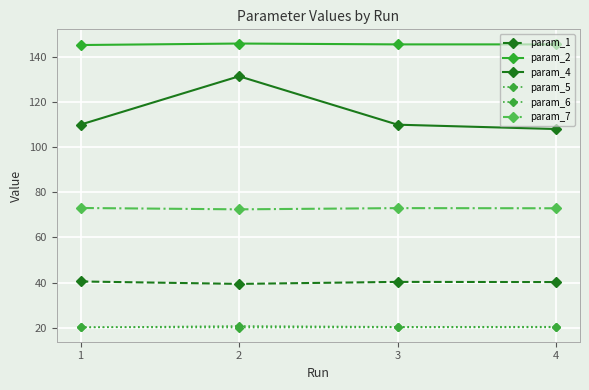

How many lines are shown in the chart?

6